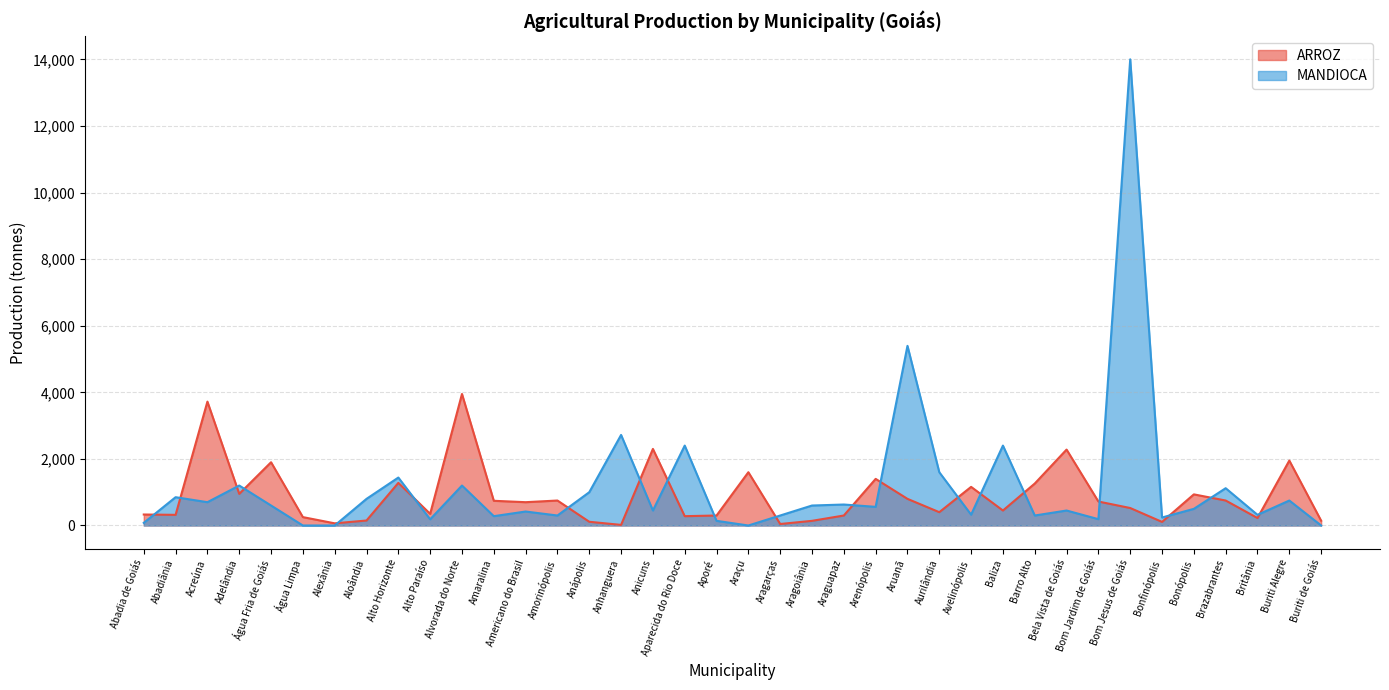

How many lines are shown in the chart?

2